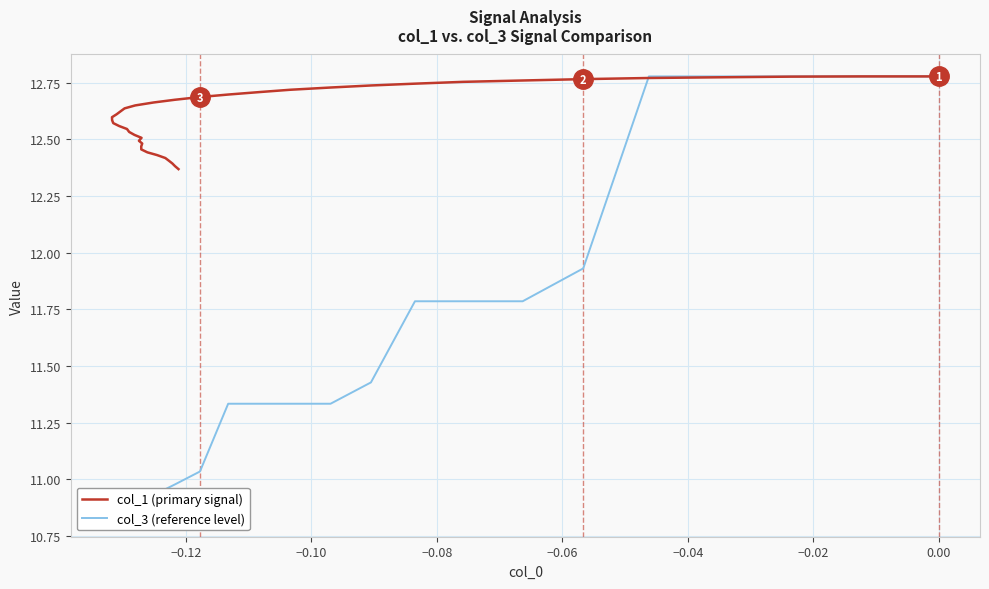

What are all the series names shown in the legend?

col_1 (primary signal), col_3 (reference level)